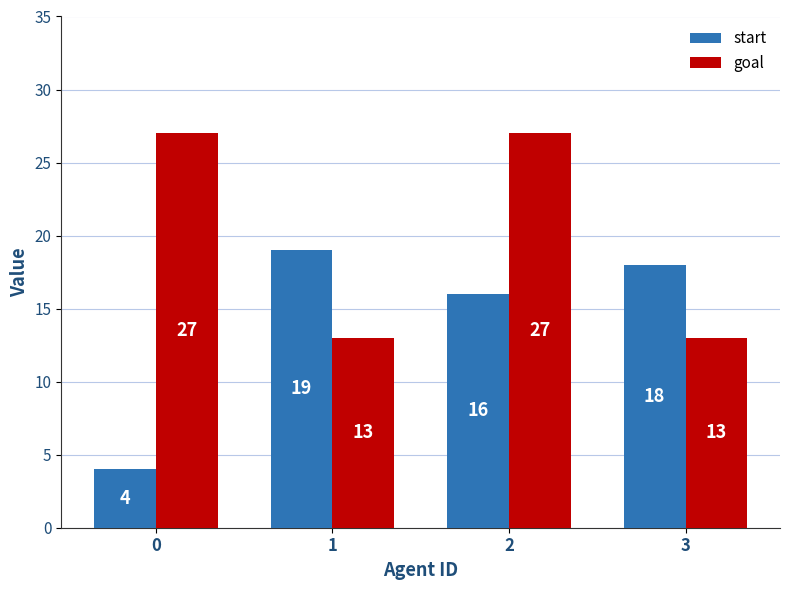

List the series in order of their overall mean, lowest first.

start, goal